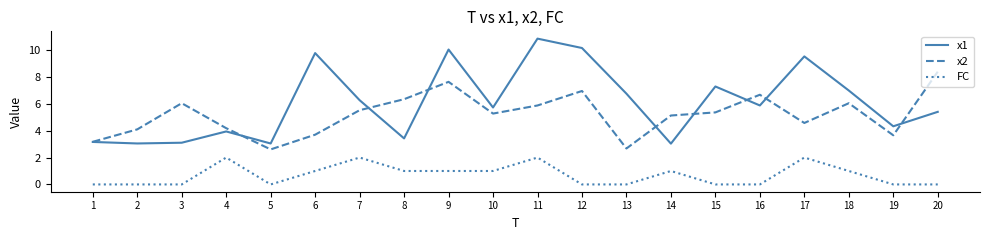

What is the sum of all x1 values?

121.7